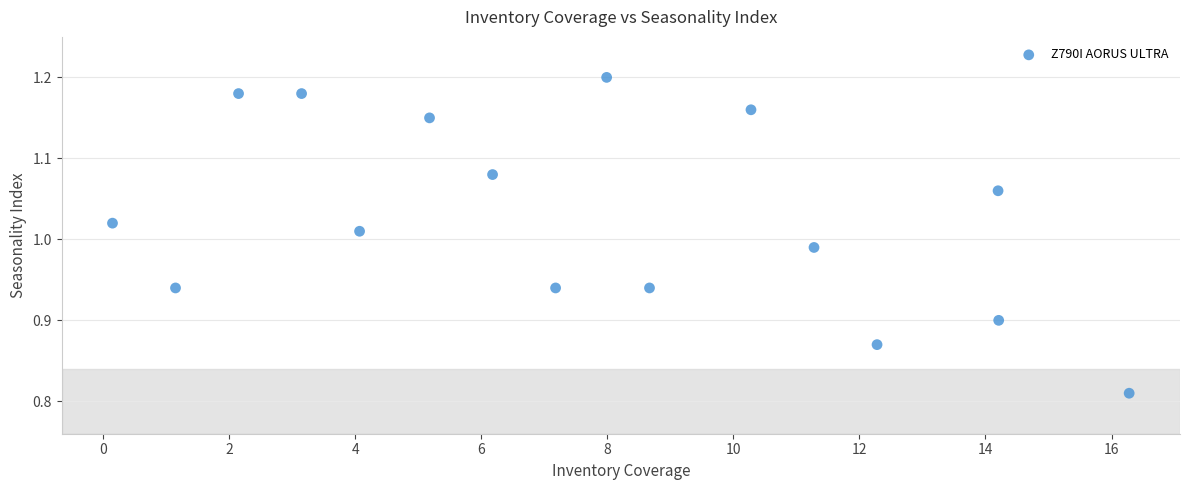

What is the range of Y values (max minus min)?

0.4